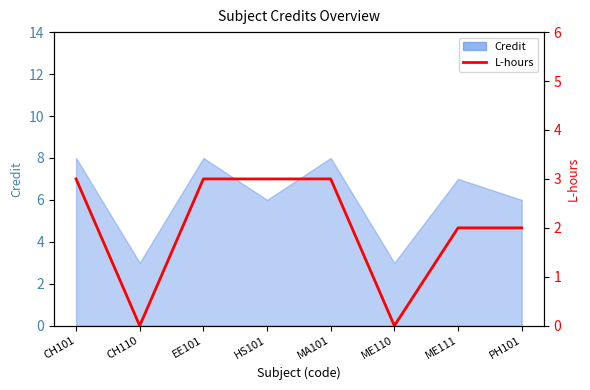

What is the label of the 5th point from the right?

HS101